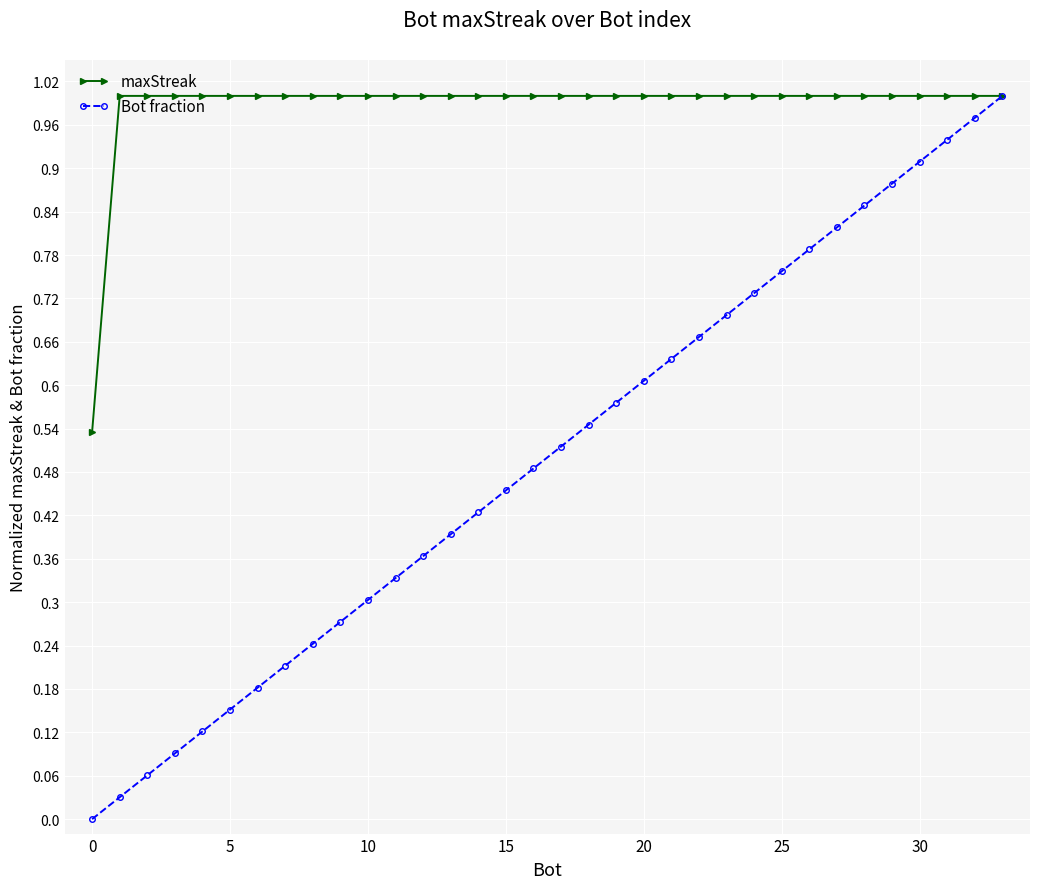

Which series has the largest total across all categories?

maxStreak